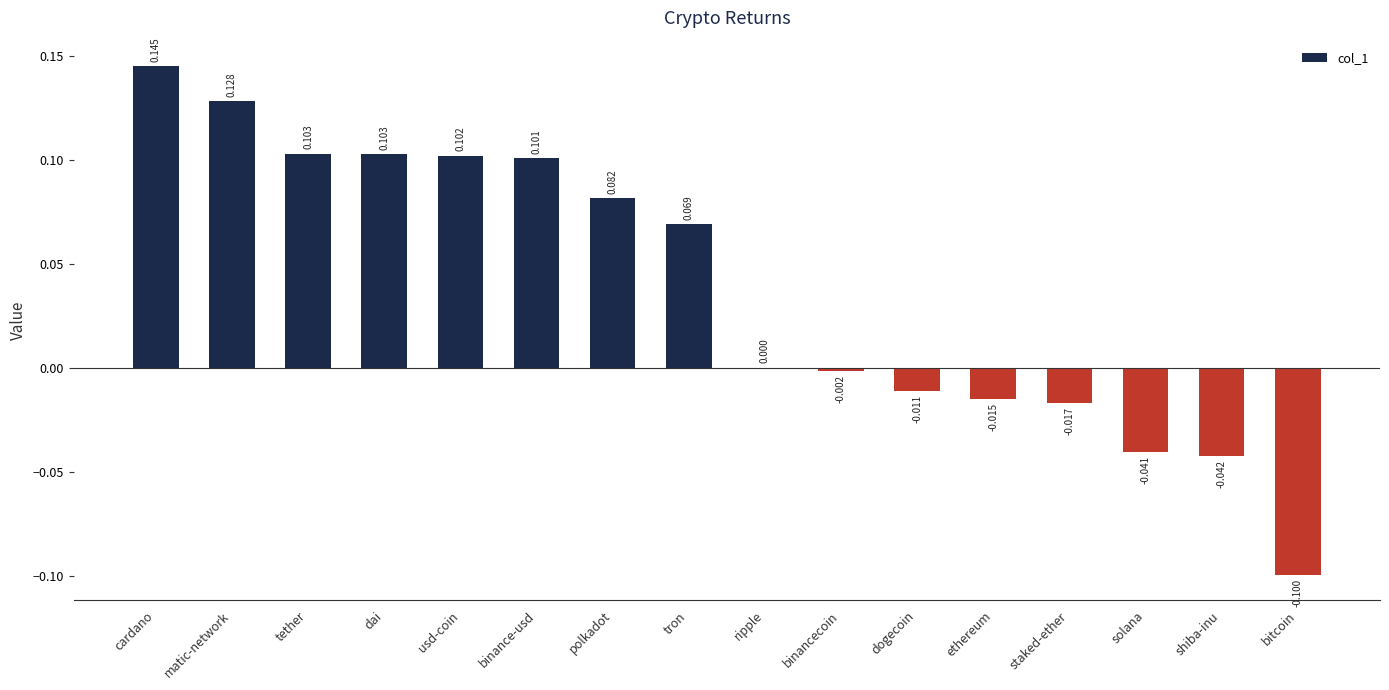

At which label is the value closest to 0?

ripple